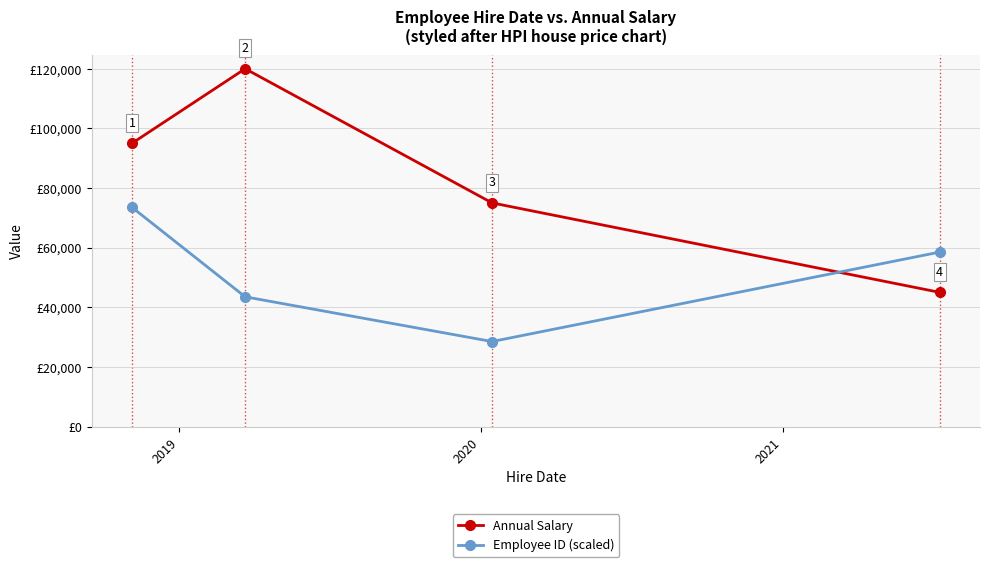

Which series has the widest spread of values?

Annual Salary